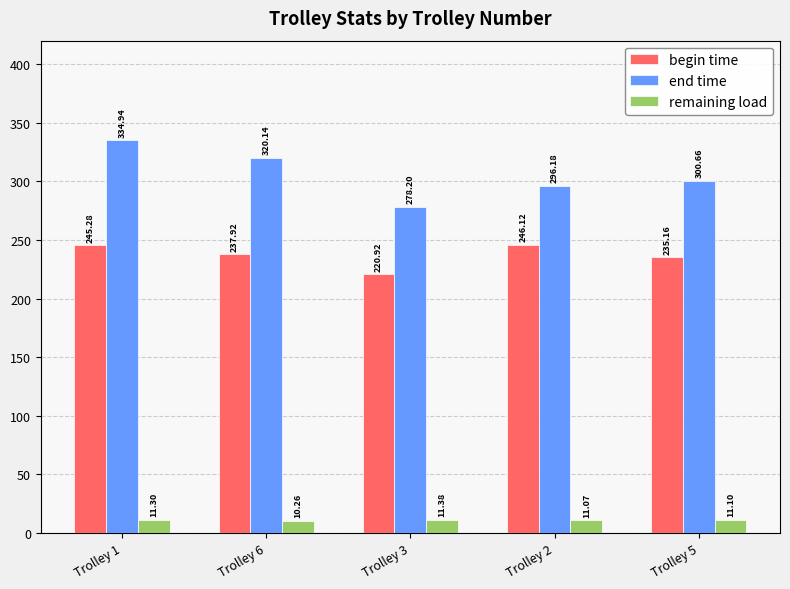

Reading left to right, list all the values displayed in this chart.

begin time: Trolley 1=245.3	Trolley 6=237.9	Trolley 3=220.9	Trolley 2=246.1	Trolley 5=235.2
end time: Trolley 1=334.9	Trolley 6=320.1	Trolley 3=278.2	Trolley 2=296.2	Trolley 5=300.7
remaining load: Trolley 1=11.3	Trolley 6=10.3	Trolley 3=11.4	Trolley 2=11.1	Trolley 5=11.1